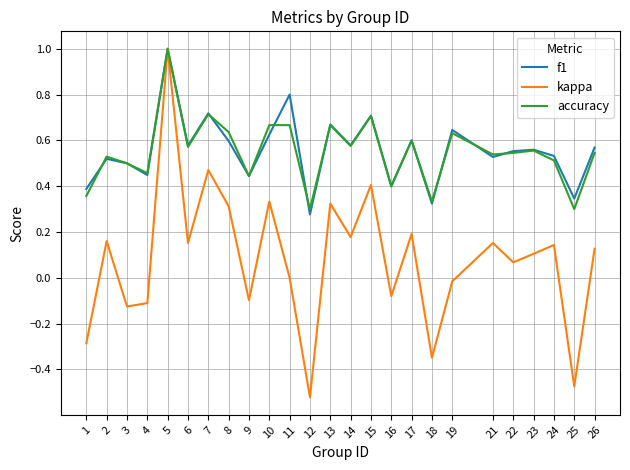

Does the chart display data point markers on the line(s)?

No